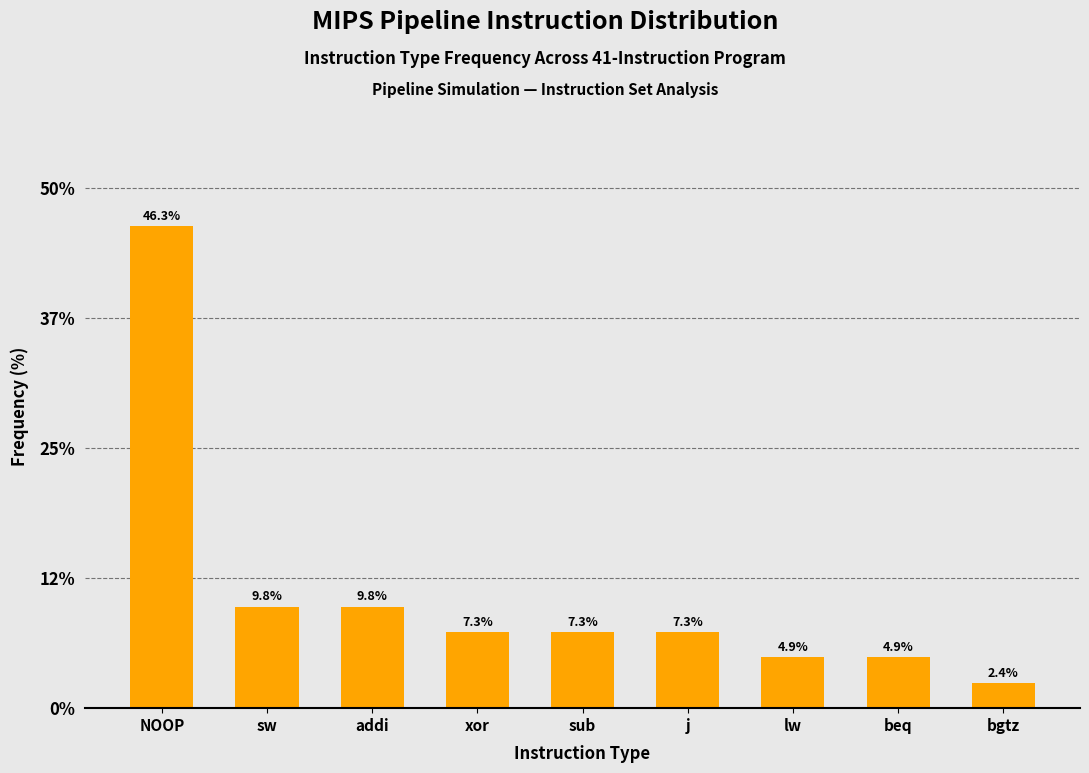

Reading right to left, extract all data points from this chart.

2.4	4.9	4.9	7.3	7.3	7.3	9.8	9.8	46.3